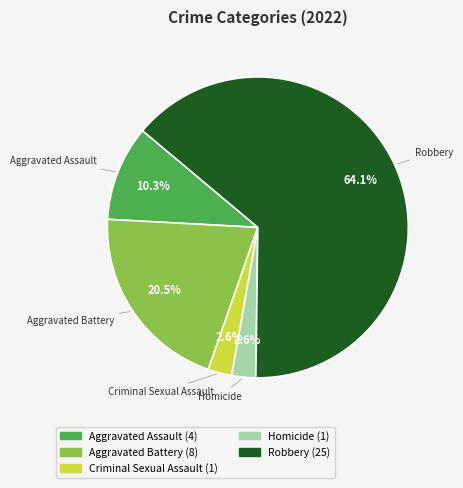

What is the ratio of the value at Criminal Sexual Assault to the value at Homicide?

1.0